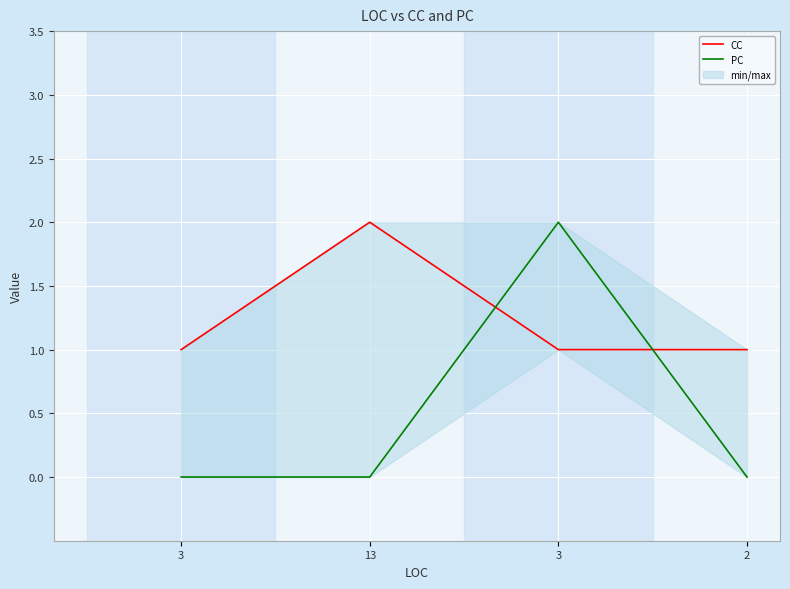

At which category is the sum across all series the highest?

3